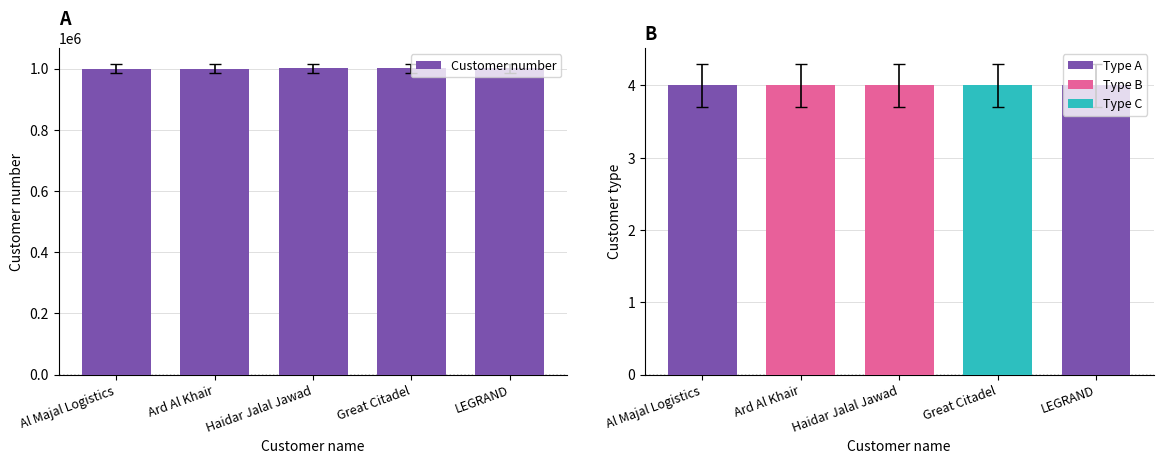

Which has a higher value, LEGRAND or Great Citadel?

LEGRAND